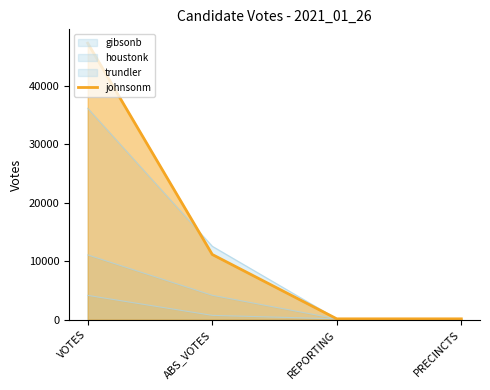

Between REPORTING and PRECINCTS, which is larger?

REPORTING